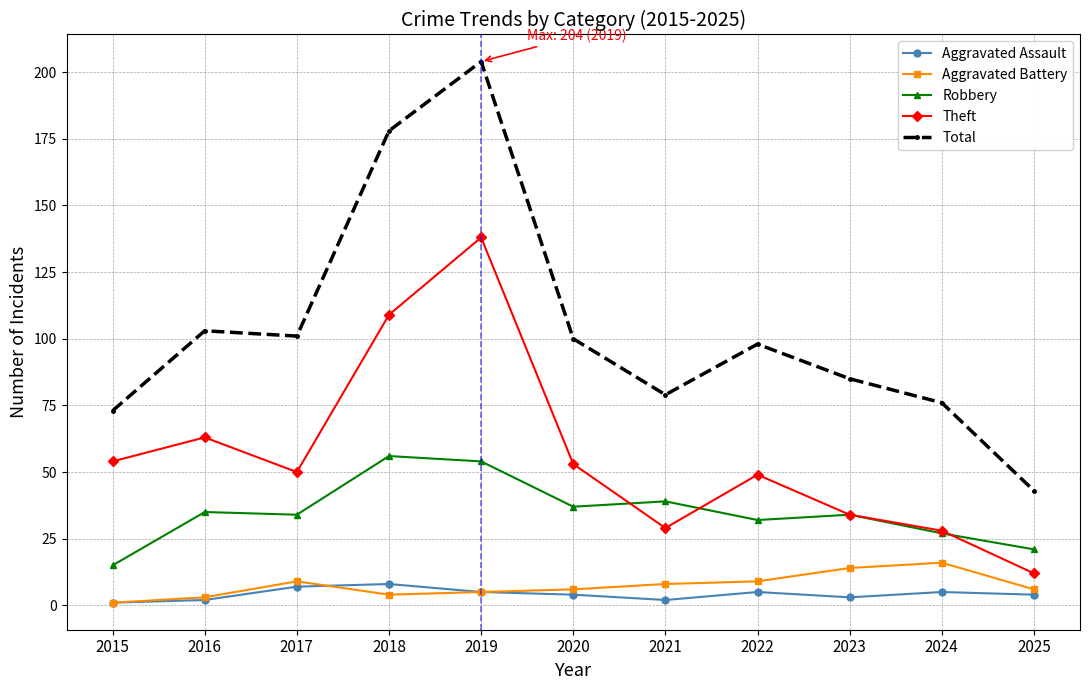

Reading left to right, extract all data points from this chart.

Aggravated Assault: 1	2	7	8	5	4	2	5	3	5	4
Aggravated Battery: 1	3	9	4	5	6	8	9	14	16	6
Robbery: 15	35	34	56	54	37	39	32	34	27	21
Theft: 54	63	50	109	138	53	29	49	34	28	12
Total: 73	103	101	178	204	100	79	98	85	76	43